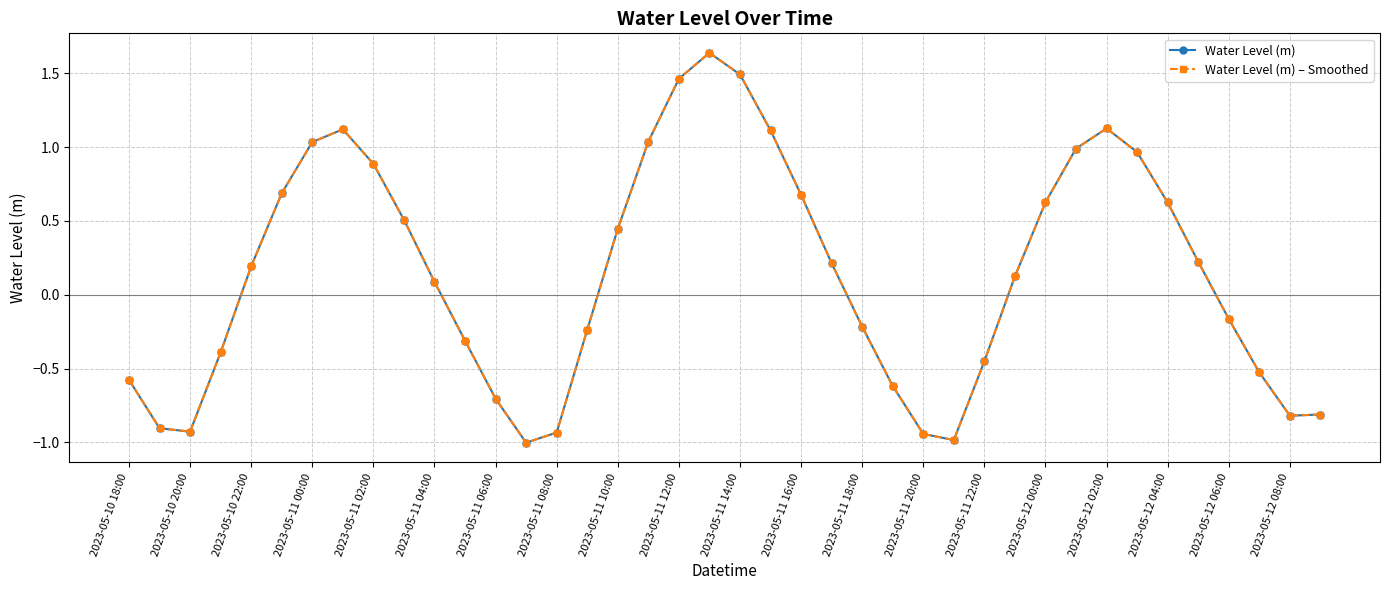

In Water Level (m), how many points are higher than both neighbors (excluding endpoints)?

3